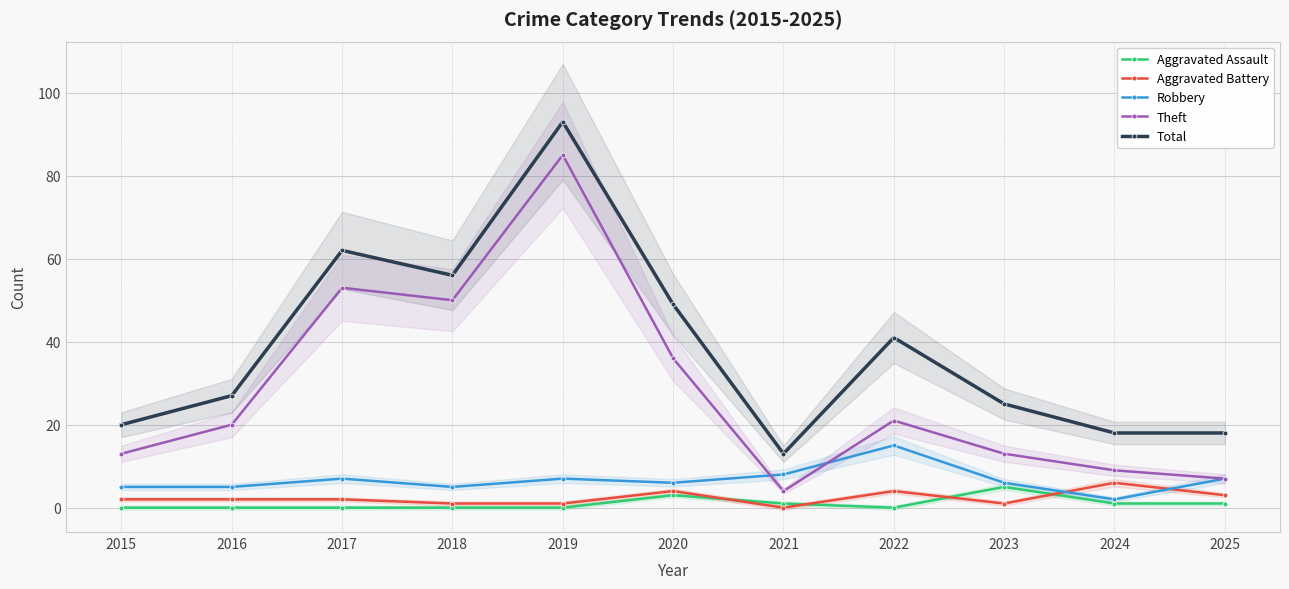

True or false: Aggravated Assault and Total intersect in this chart.

False